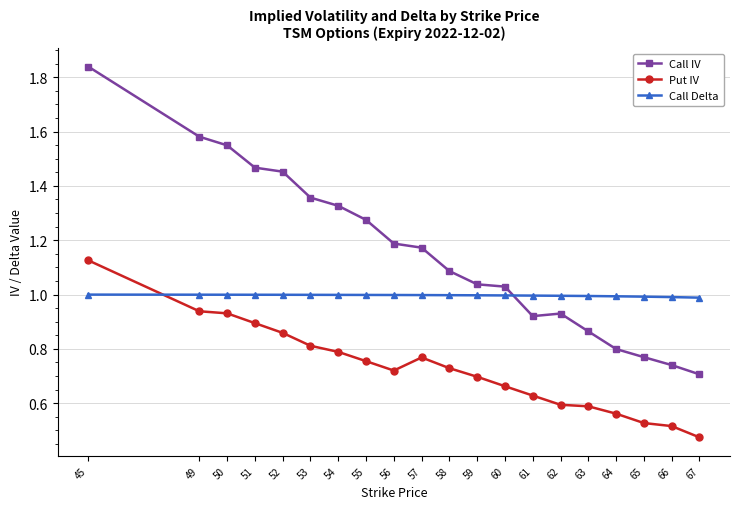

Does the chart display data point markers on the line(s)?

Yes